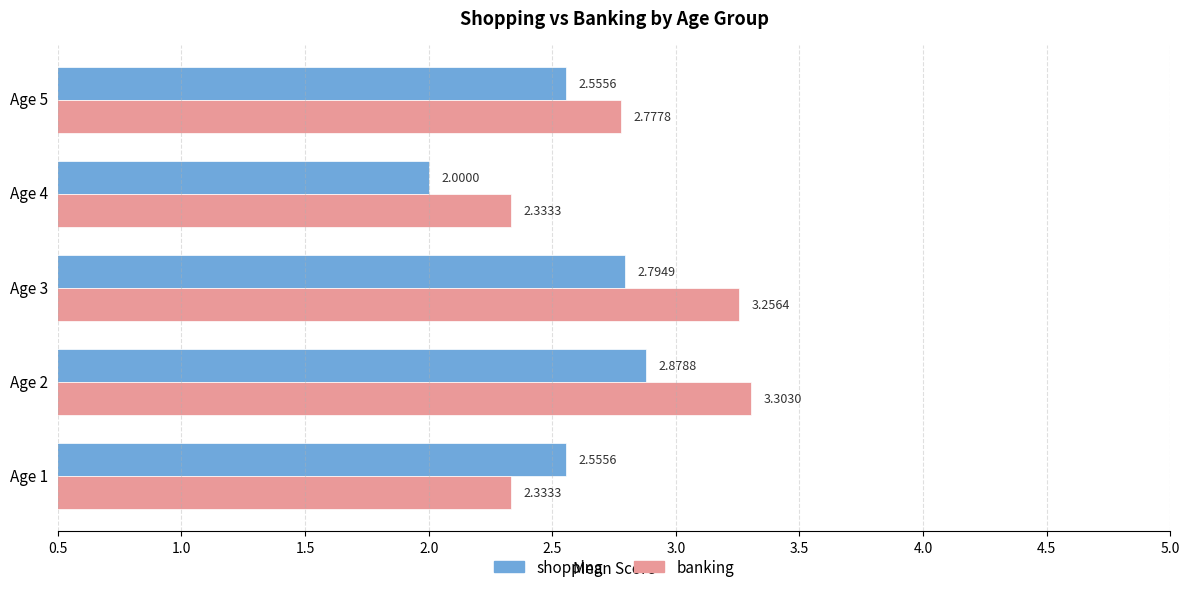

List the series in order of their peak value, highest first.

banking, shopping